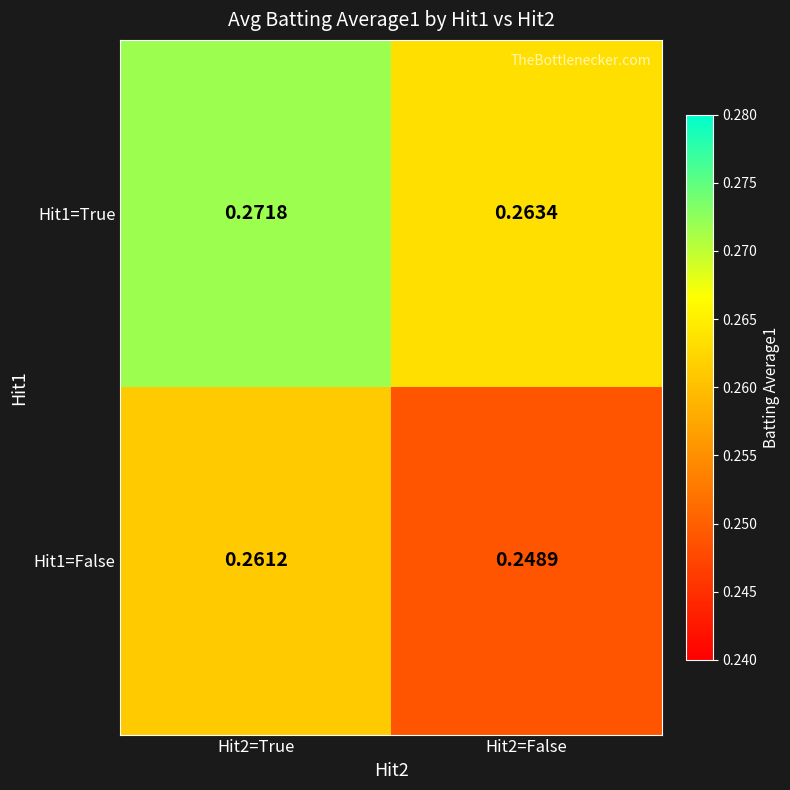

Count the number of data series in this chart.

2